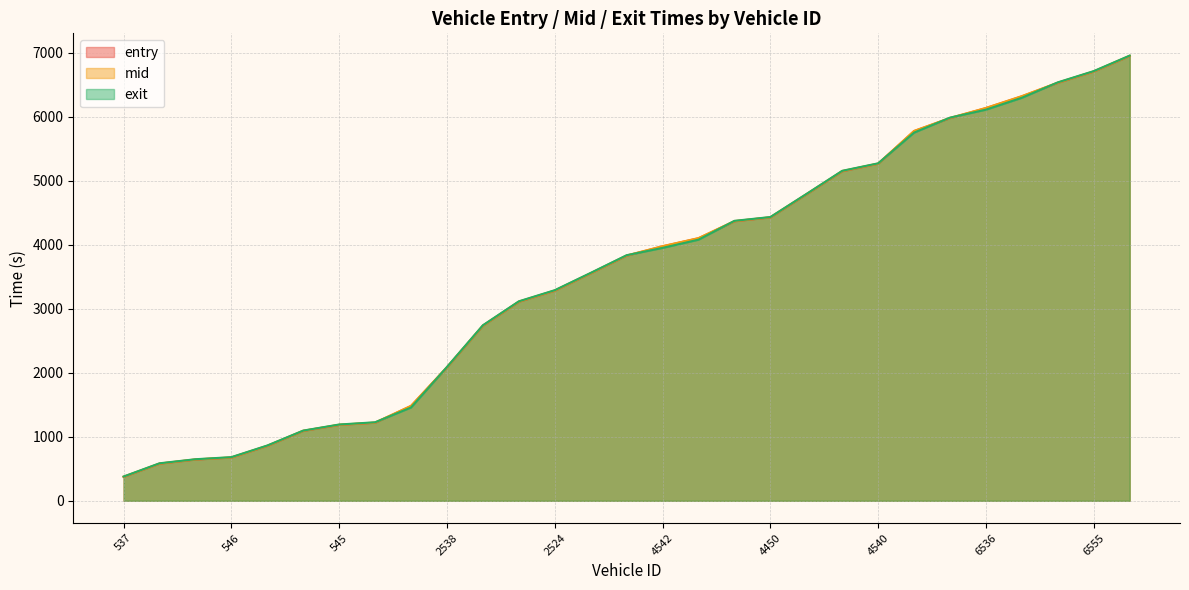

At which label is entry closest to 3660?

2444